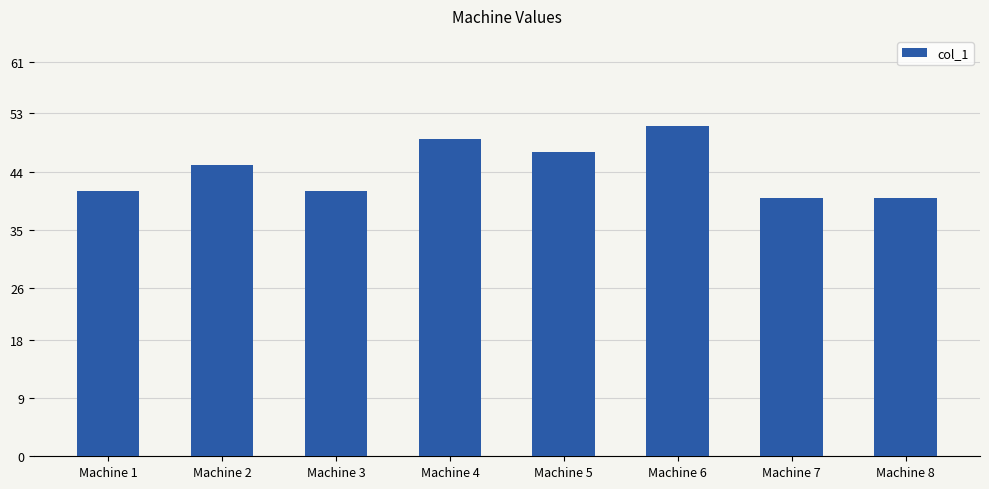

Which category has the highest value across all series?

Machine 6